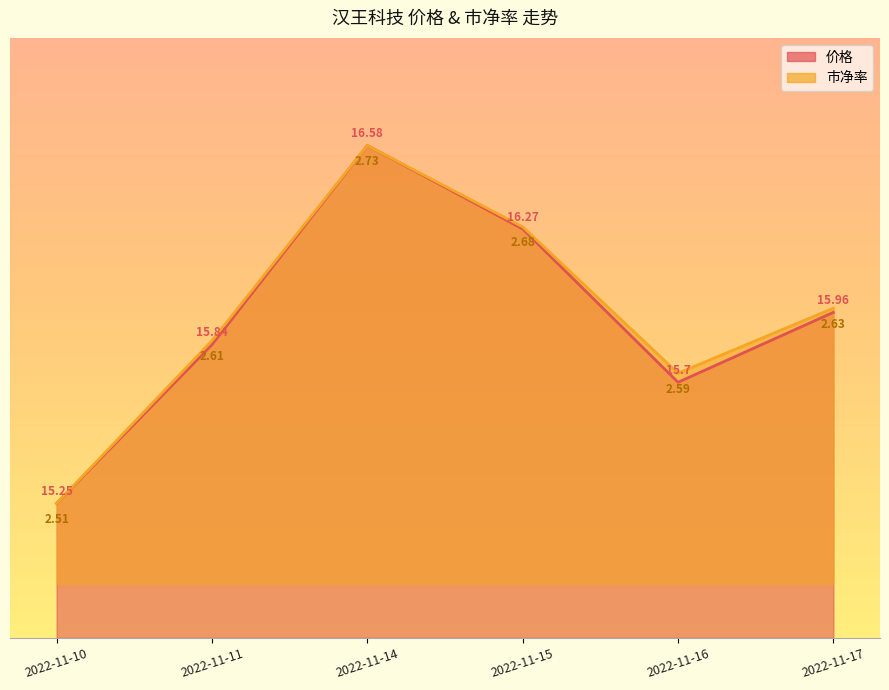

True or false: 市净率 has more than 0 interior local peaks.

True